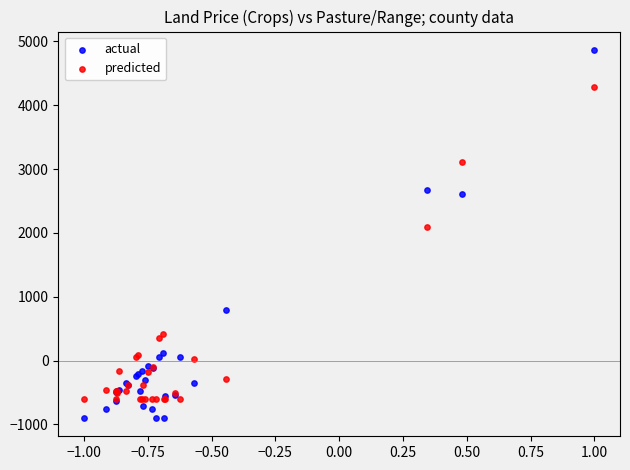

Across all series, what Y value is closest to 1984?

2088.0